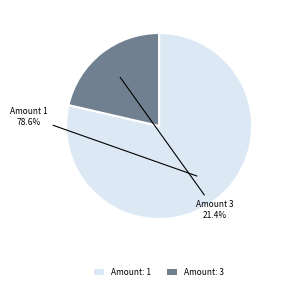

Which slice is the largest?

Amount: 1